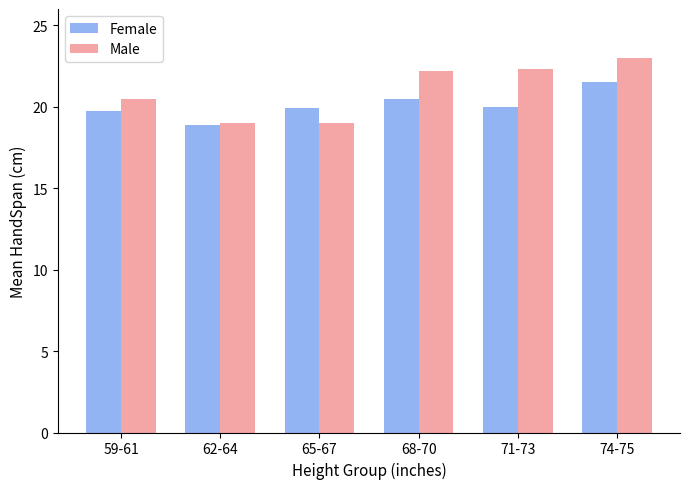

Which series changed the most between 62-64 and 74-75?

Male